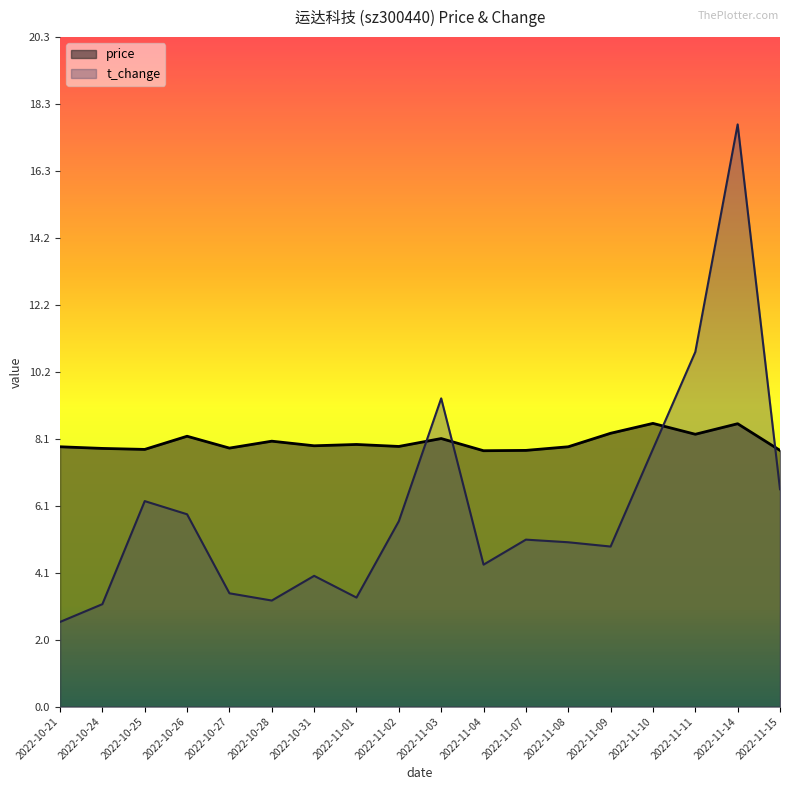

At 2022-11-04, list the series in order from smallest to largest.

t_change, price